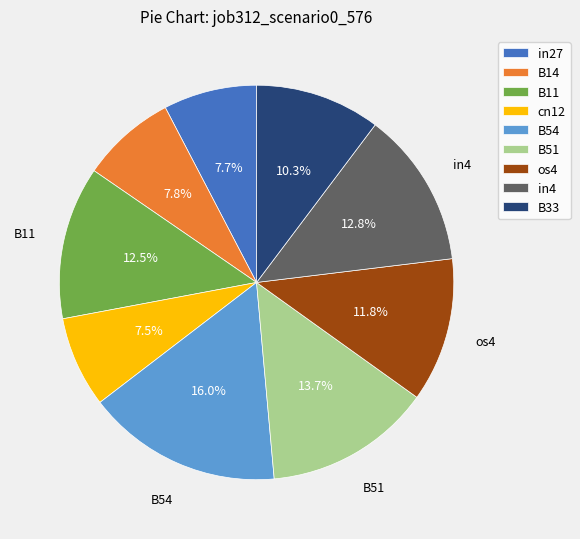

Does cn12 account for over 50% of the chart?

No